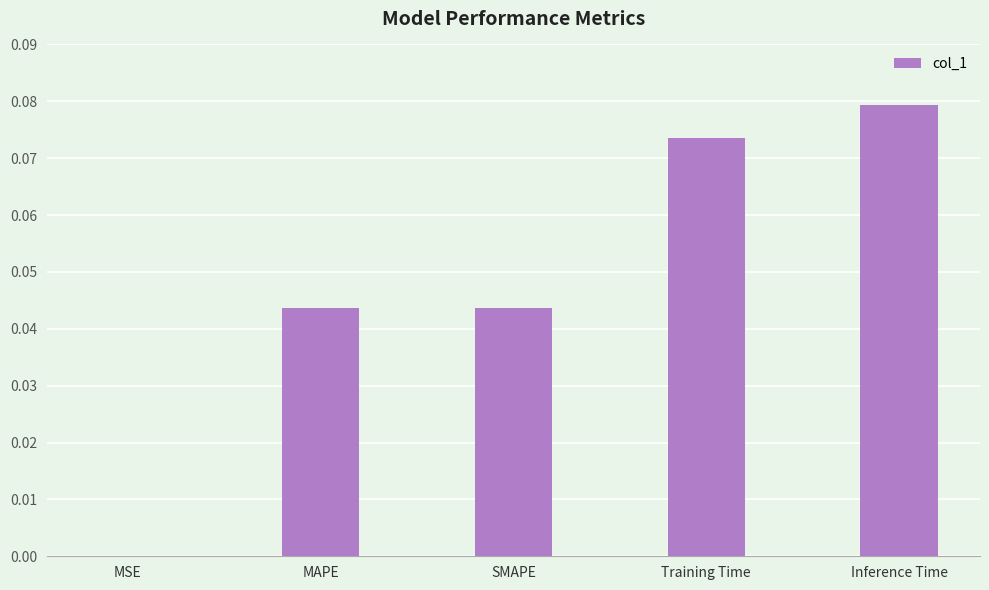

Between Inference Time and SMAPE, which is larger?

Inference Time